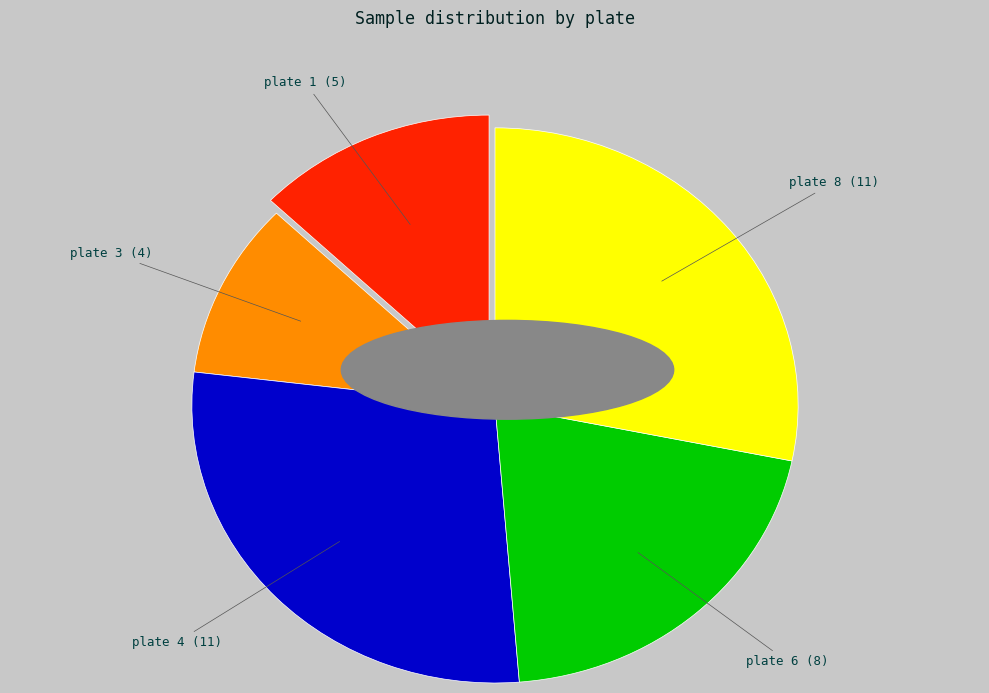

Approximately how many times larger is the value at plate 6 compared to plate 8?

0.7